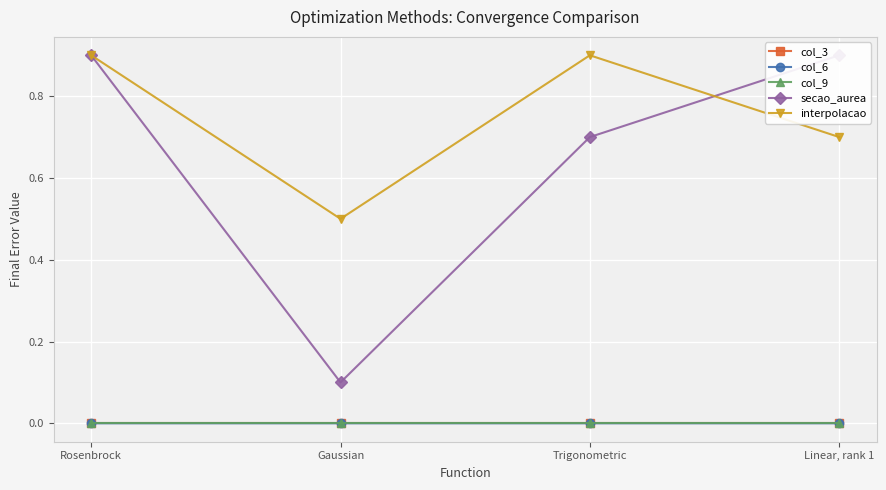

At Linear, rank 1, list the series in order from largest to smallest.

secao_aurea, interpolacao, col_9, col_3, col_6